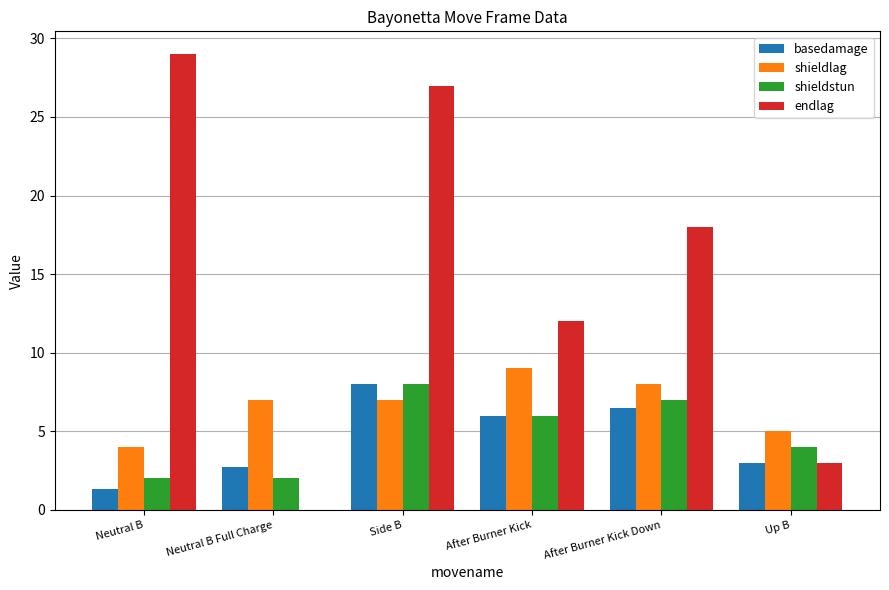

The value of basedamage at Up B is 4.4. True or false?

False